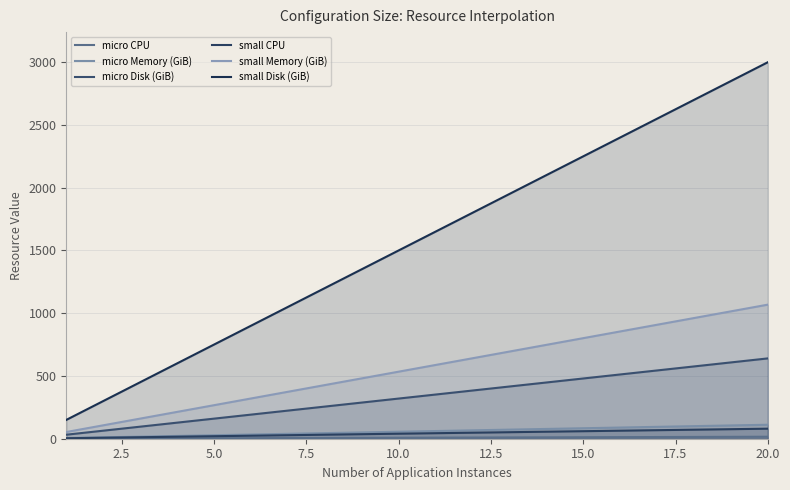

True or false: small Disk (GiB) and small Memory (GiB) intersect in this chart.

False